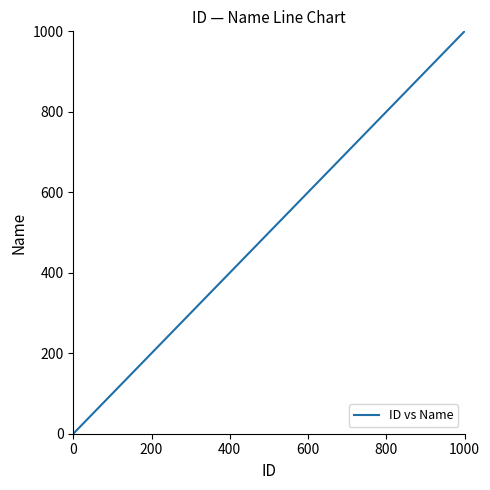

What is the maximum value shown in the chart?

1000